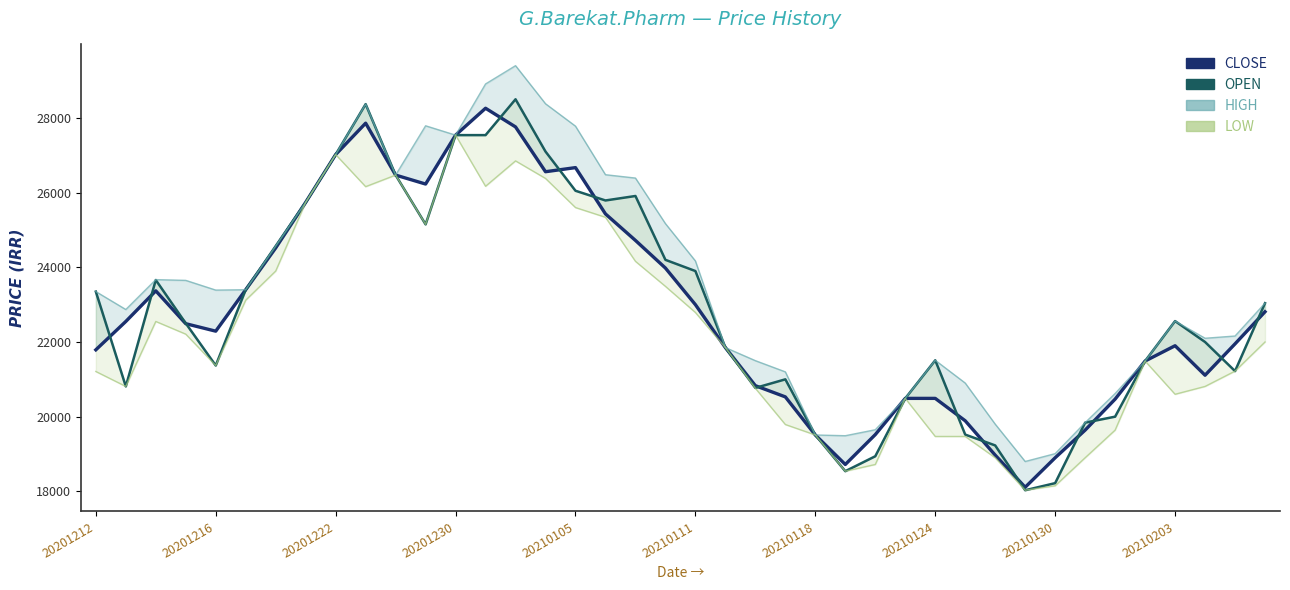

List the labels in order of HIGH value, largest first.

14, 13, 15, 20210203, 11, 16, 12, 20210130, 17, 10, 18, 20210124, 19, 20210118, 20, 20201222, 20201230, 20210111, 20210105, 20201212, 39, 20201216, 36, 38, 37, 21, 28, 22, 35, 23, 29, 34, 27, 33, 30, 26, 24, 25, 32, 31